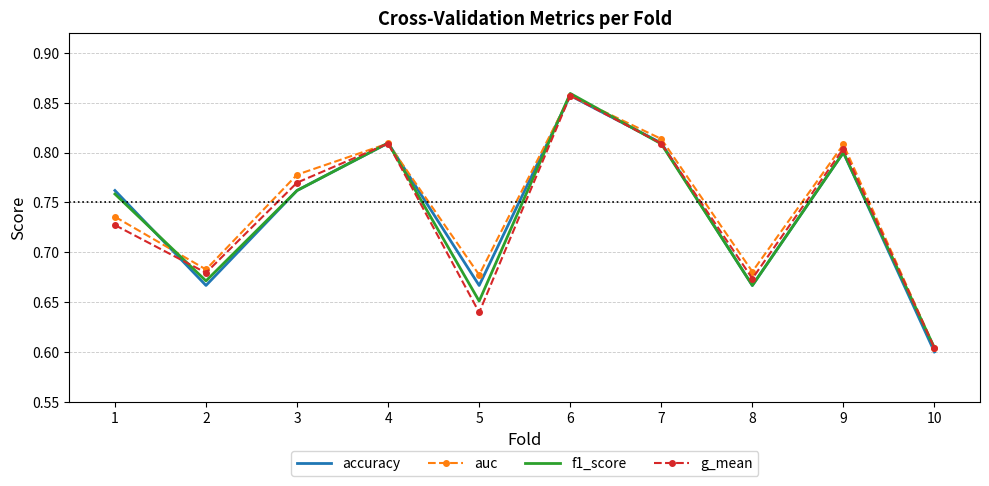

At which label is auc closest to 0?

10